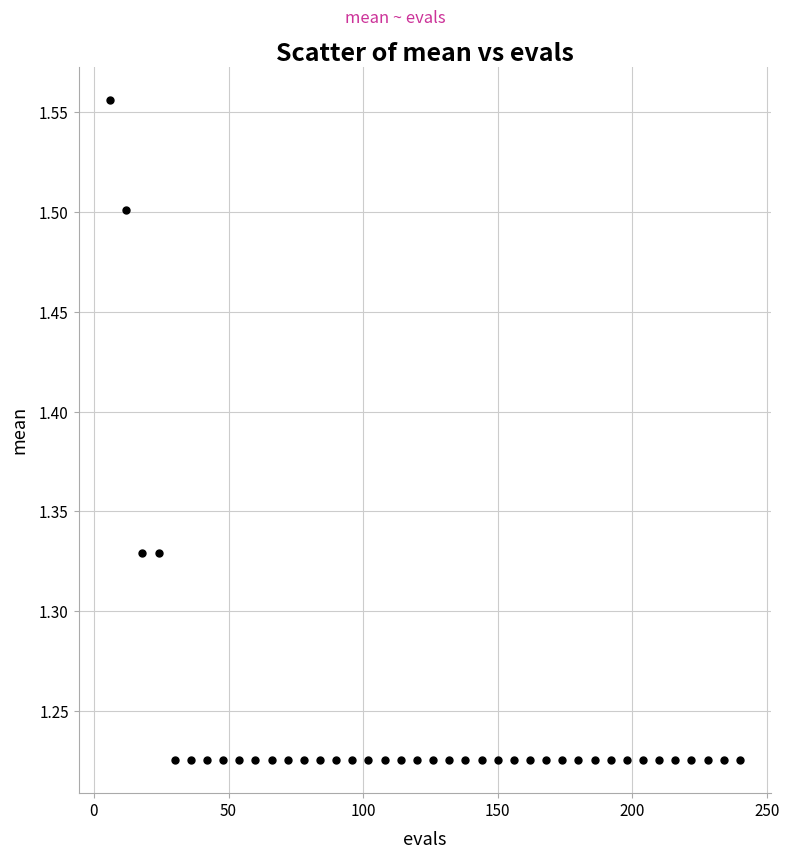

What is the range of Y values (max minus min)?

0.3